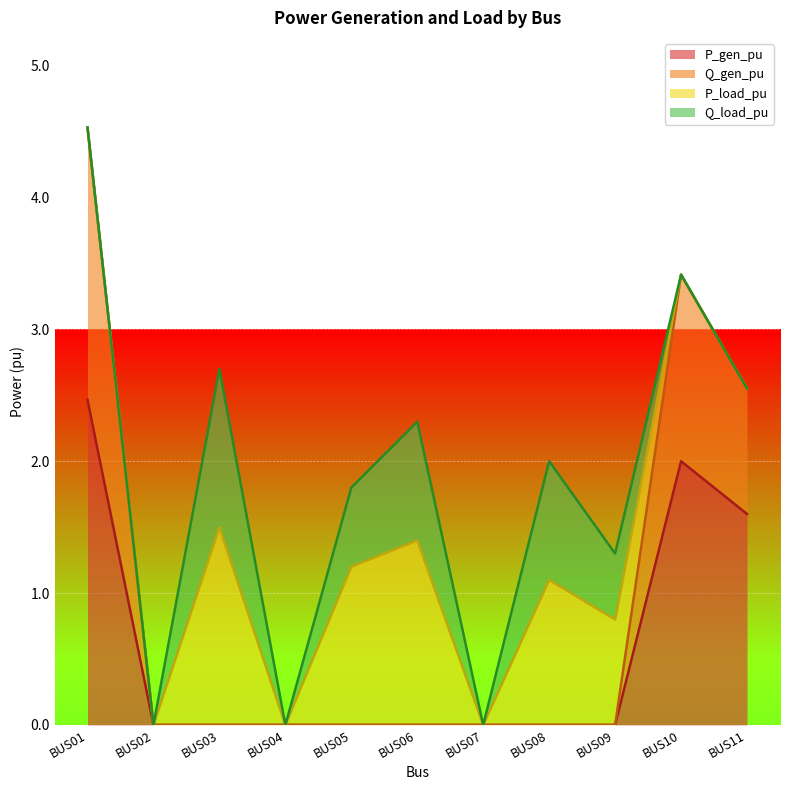

How many values in the Q_gen_pu series exceed 0?

3